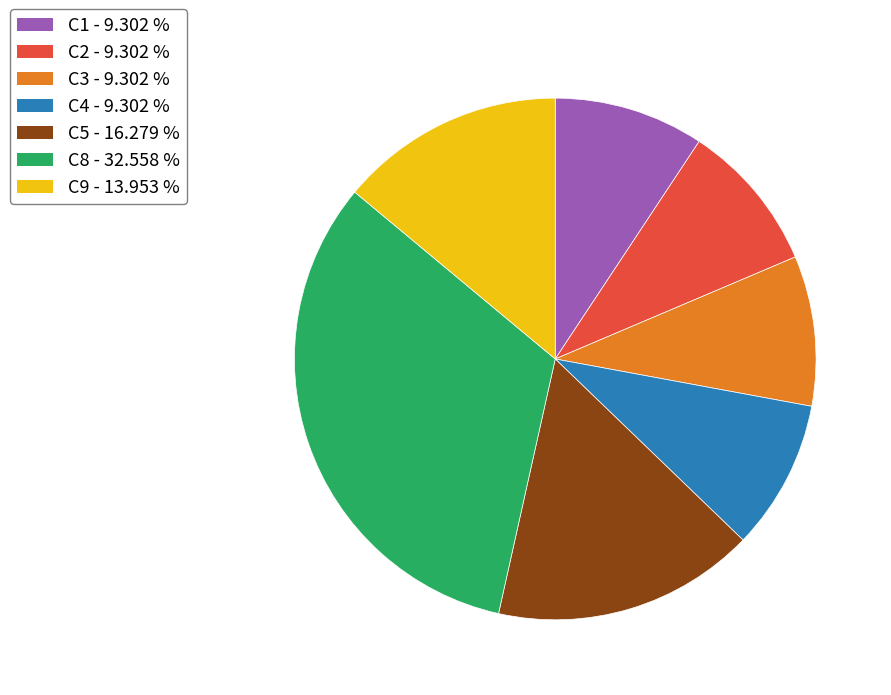

Is there a majority slice in this chart?

No